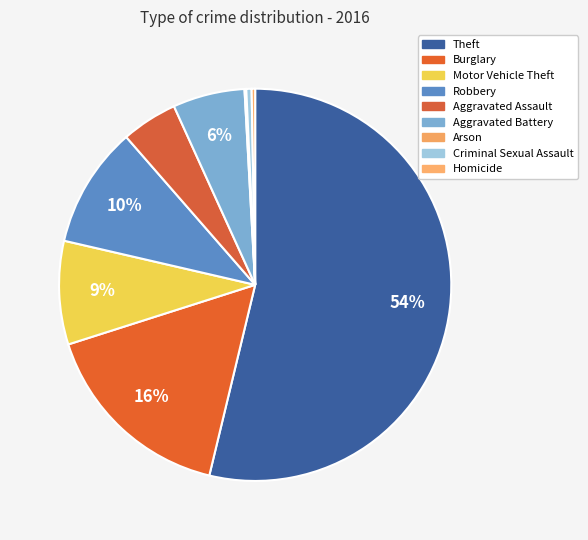

Does any single category account for the majority?

Yes